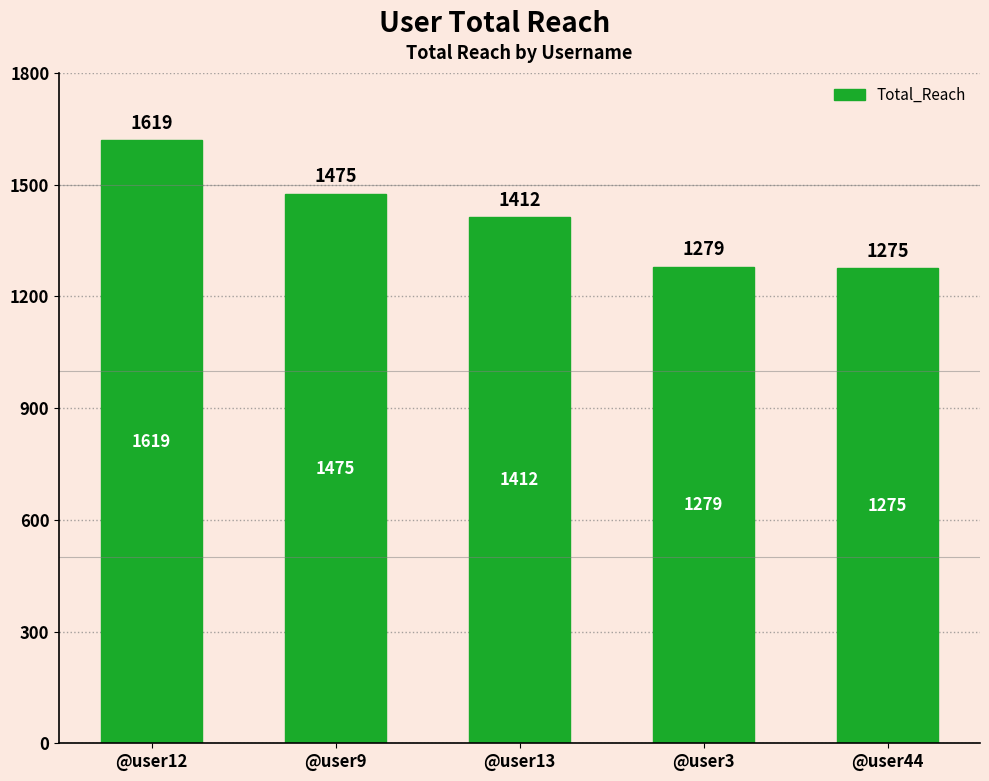

The value at @user12 is 2248. True or false?

False